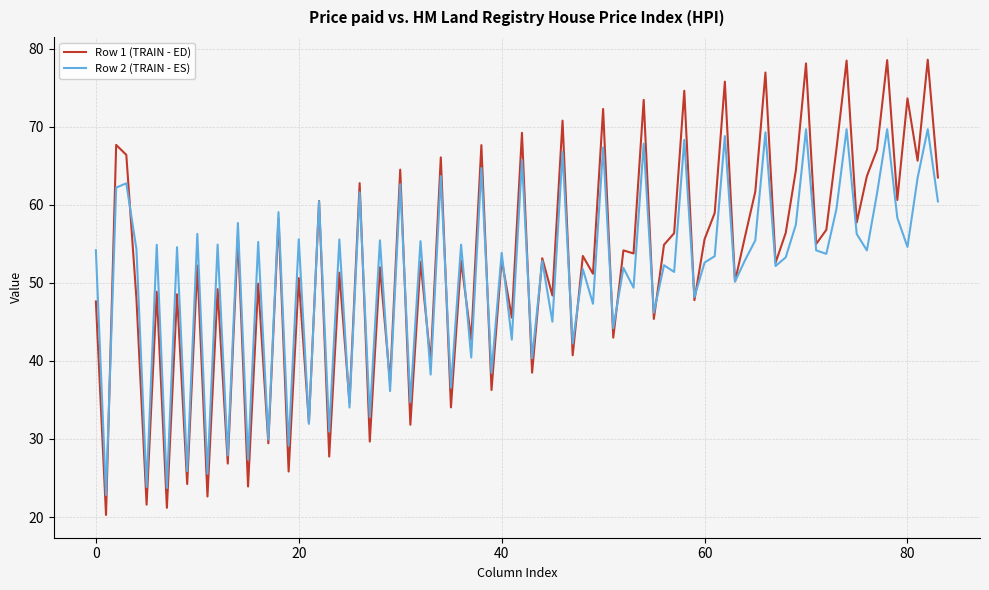

What is the lowest value of the Row 2 (TRAIN - ES) series?

22.8